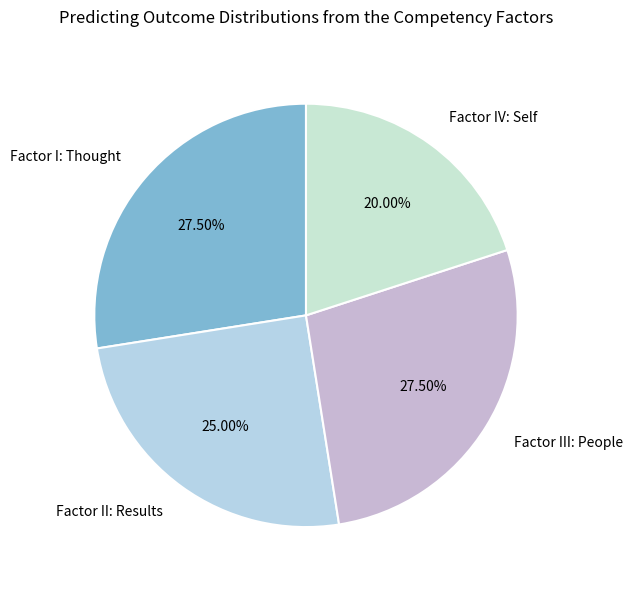

Is there any slice that represents more than half of the pie?

No